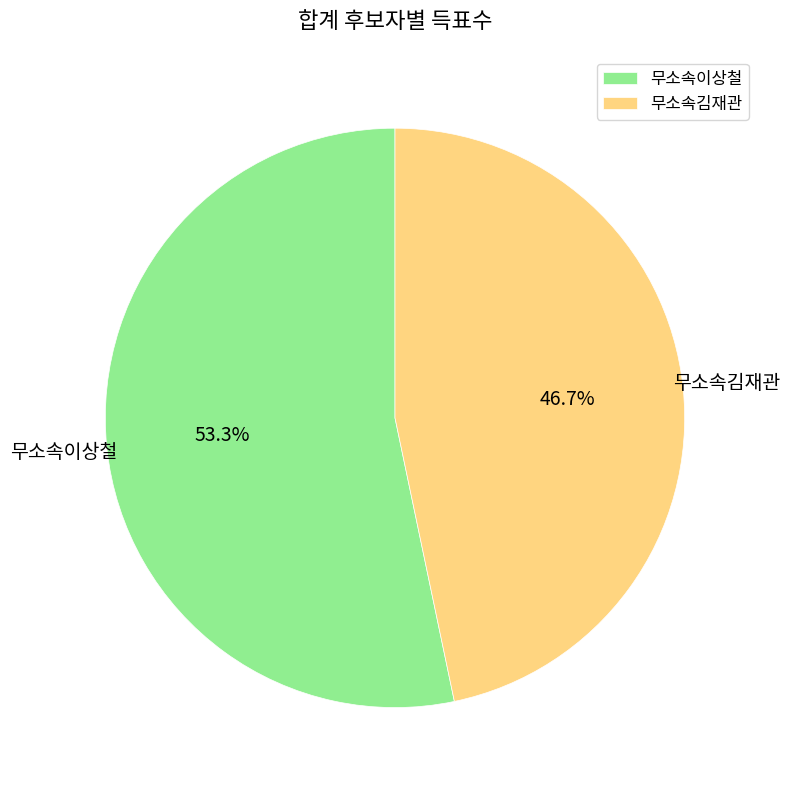

Which slice represents more than half of the pie?

무소속이상철